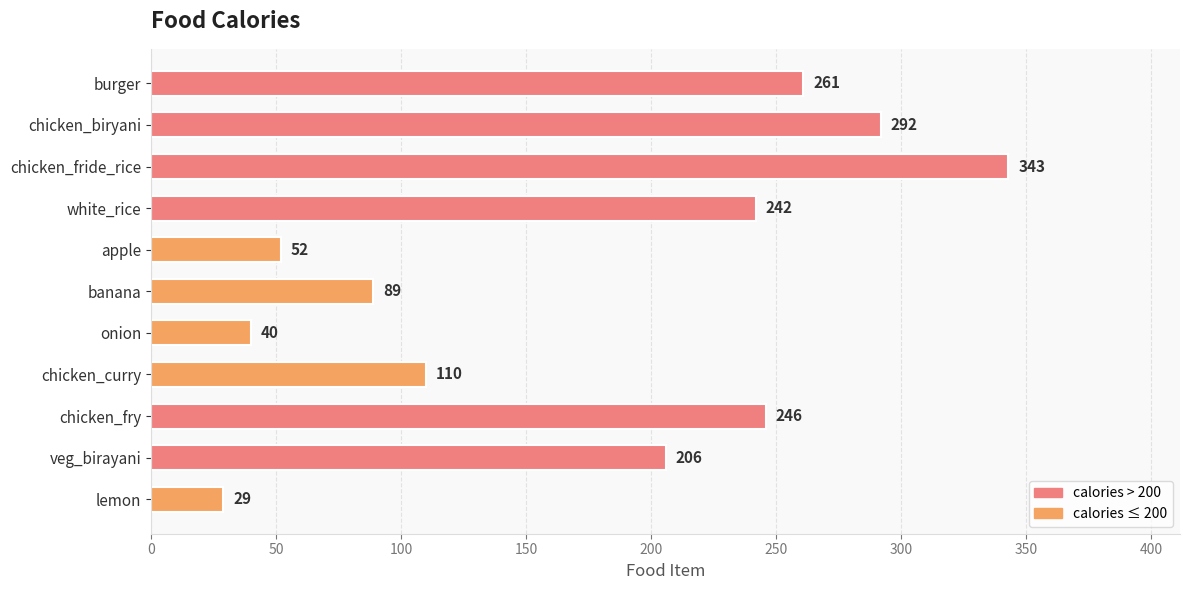

The chart shows a value of 343 at chicken_fride_rice. True or false?

True